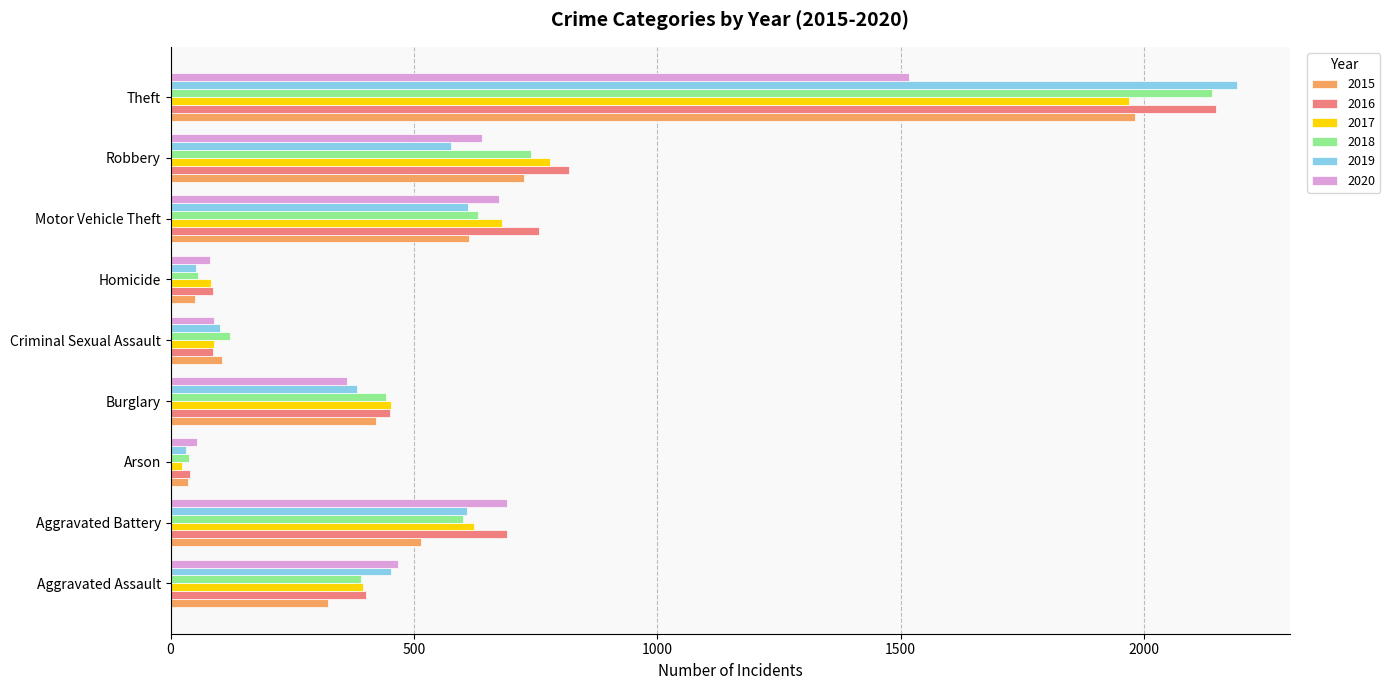

What is the sum of all 2018 values?

5162